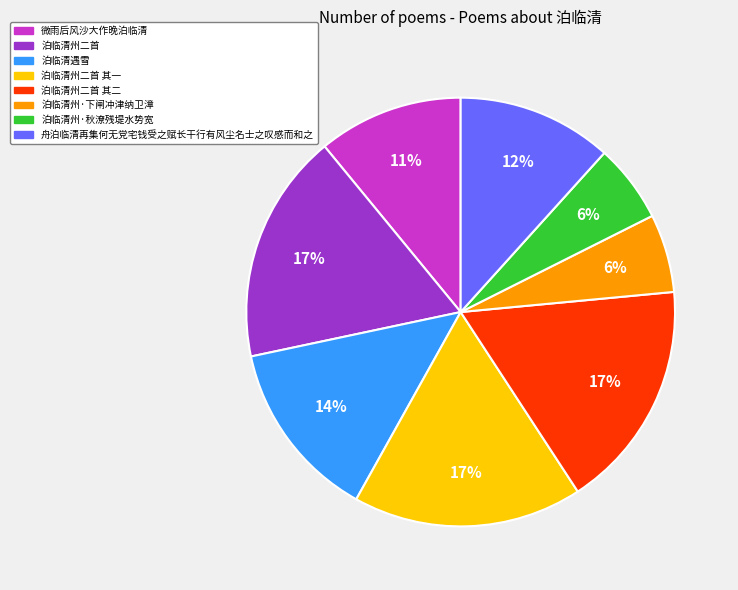

Between 泊临清州二首 其二 and 泊临清州·下闸冲津纳卫漳, which is larger?

泊临清州二首 其二